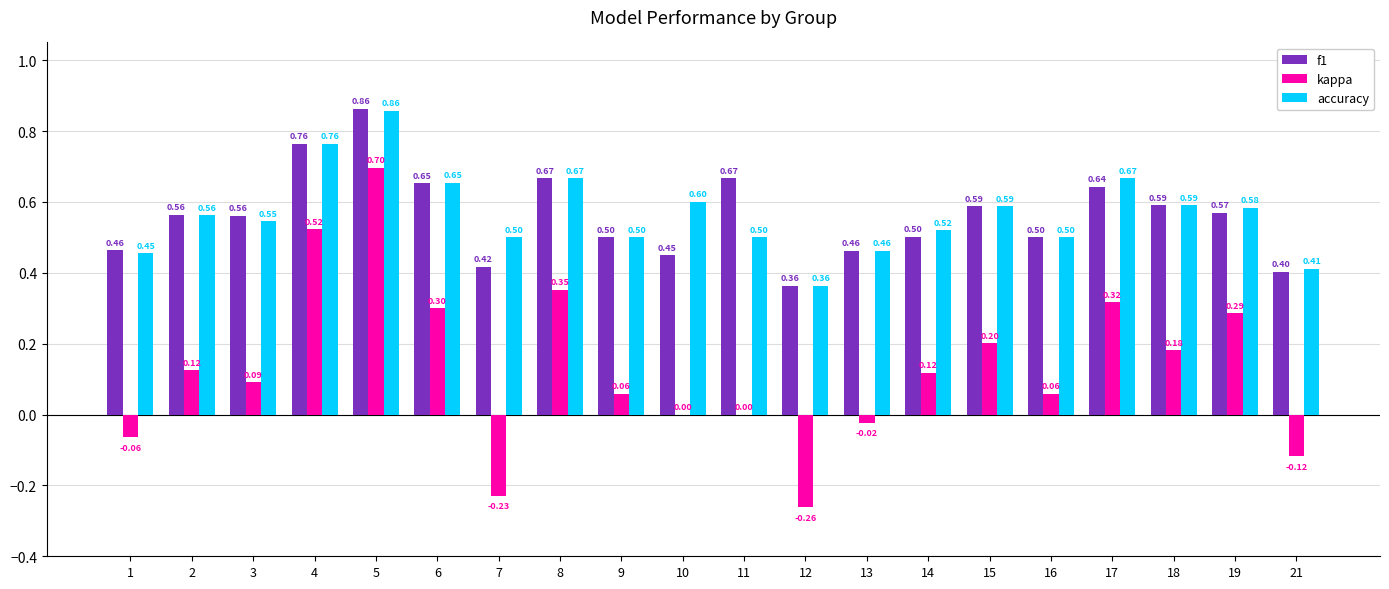

What is the difference between the accuracy values at 19 and 12?

0.2